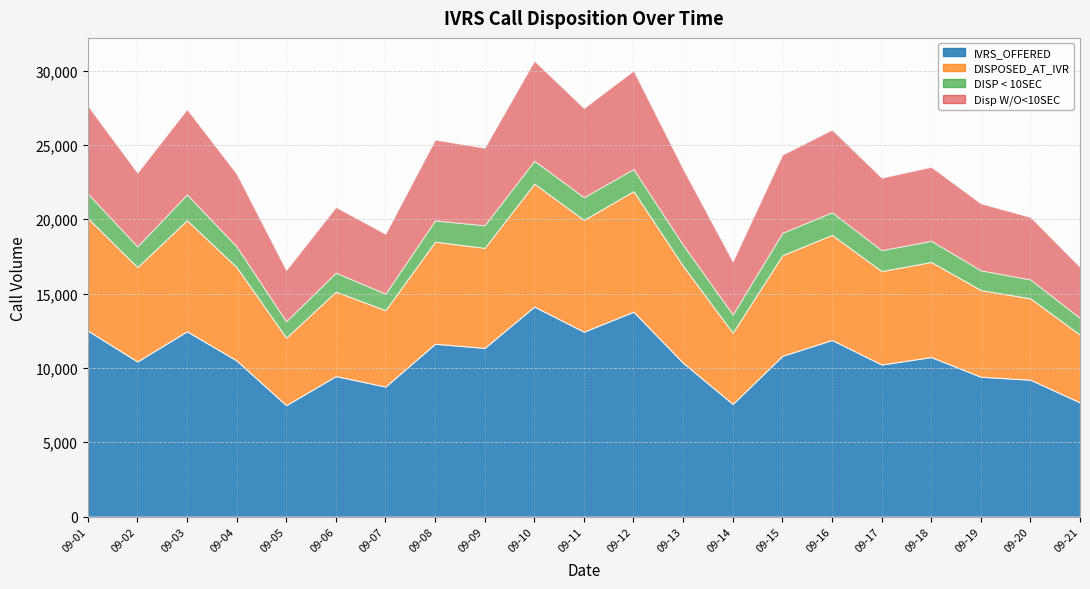

Which label corresponds to the largest value in the chart?

09-10